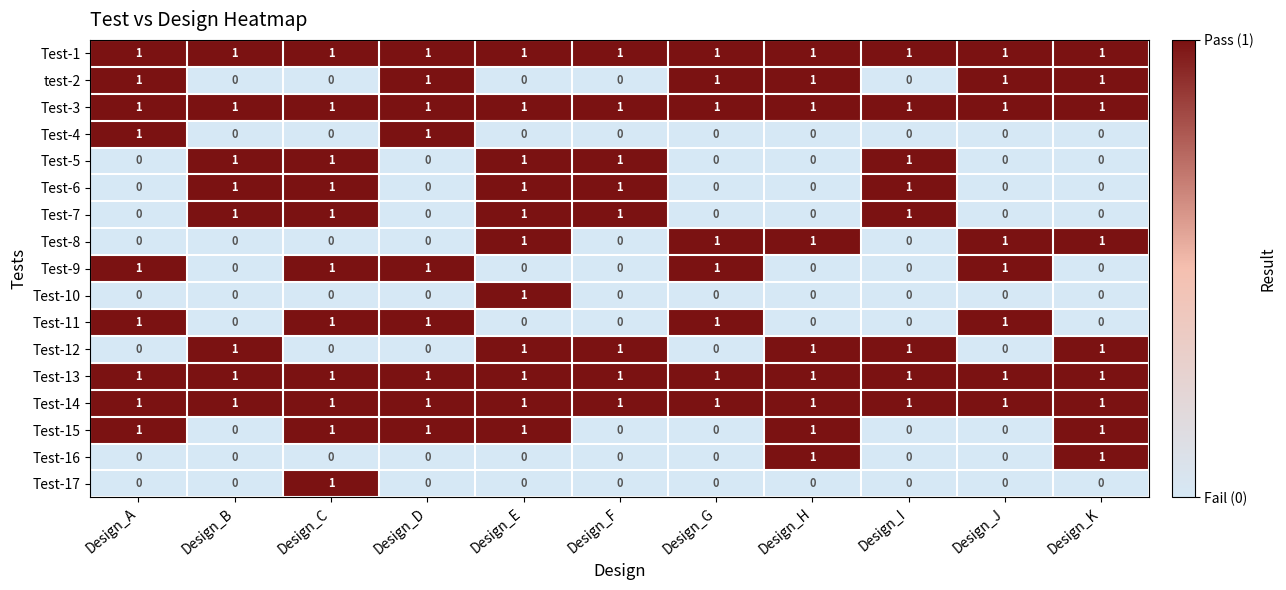

Count the Test-10 values in the range 0 to 1.

11